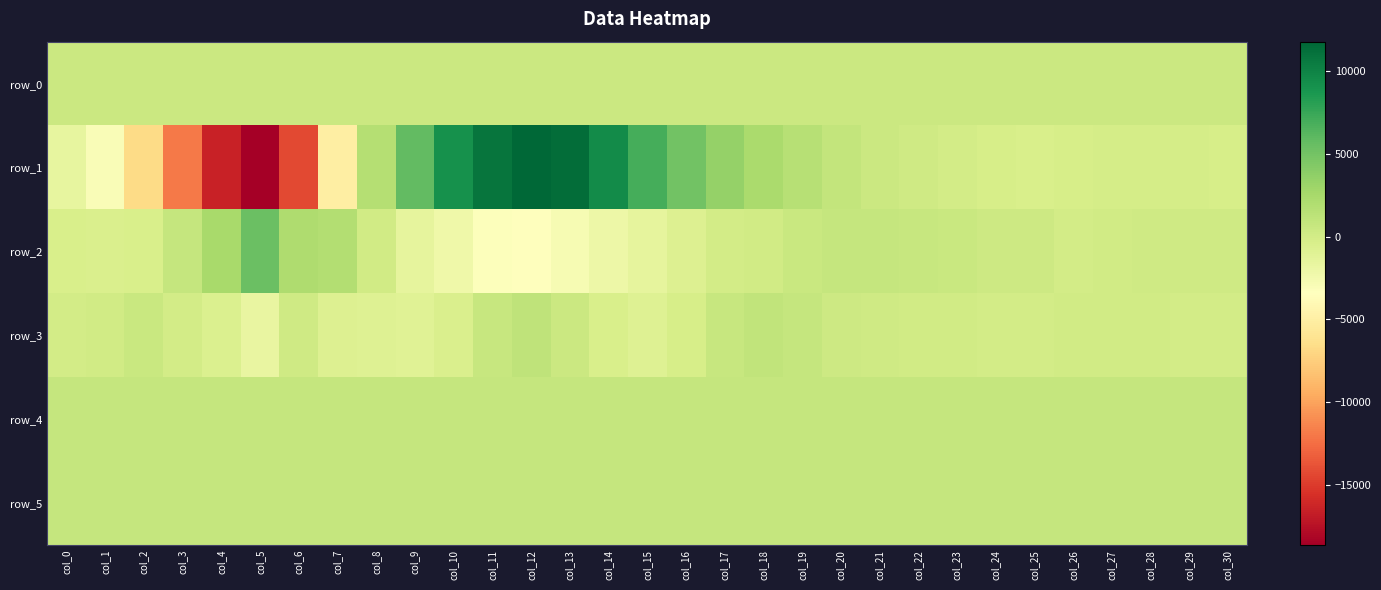

What is the minimum value for row_4?

825.0